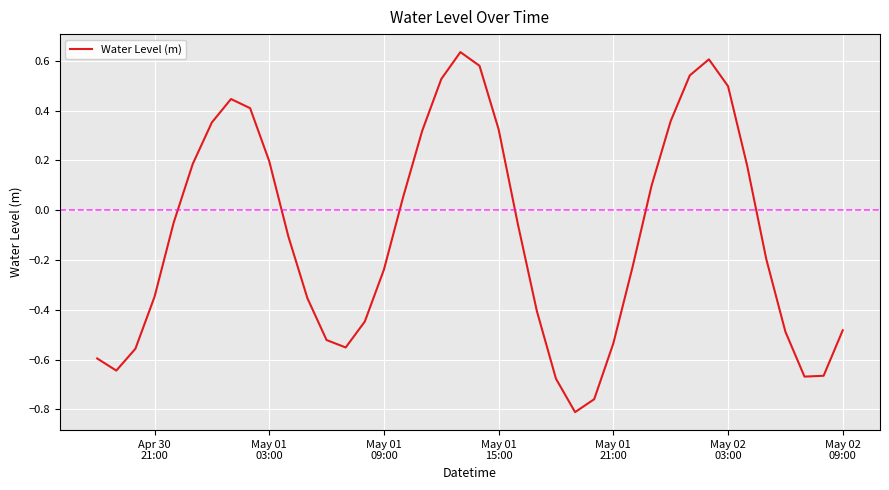

Is this an area chart (filled region under the line)?

No